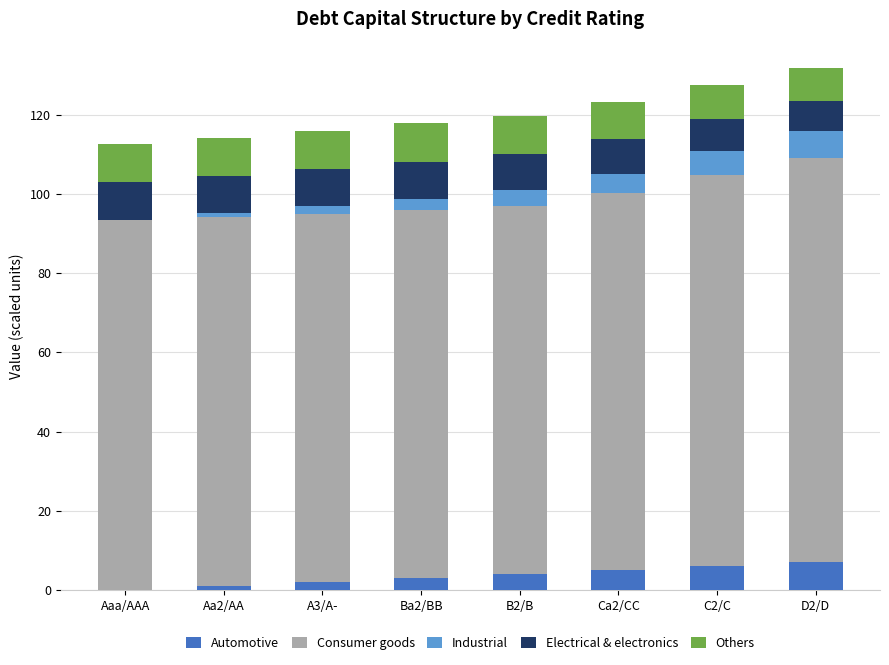

How many categories are shown in the chart?

8